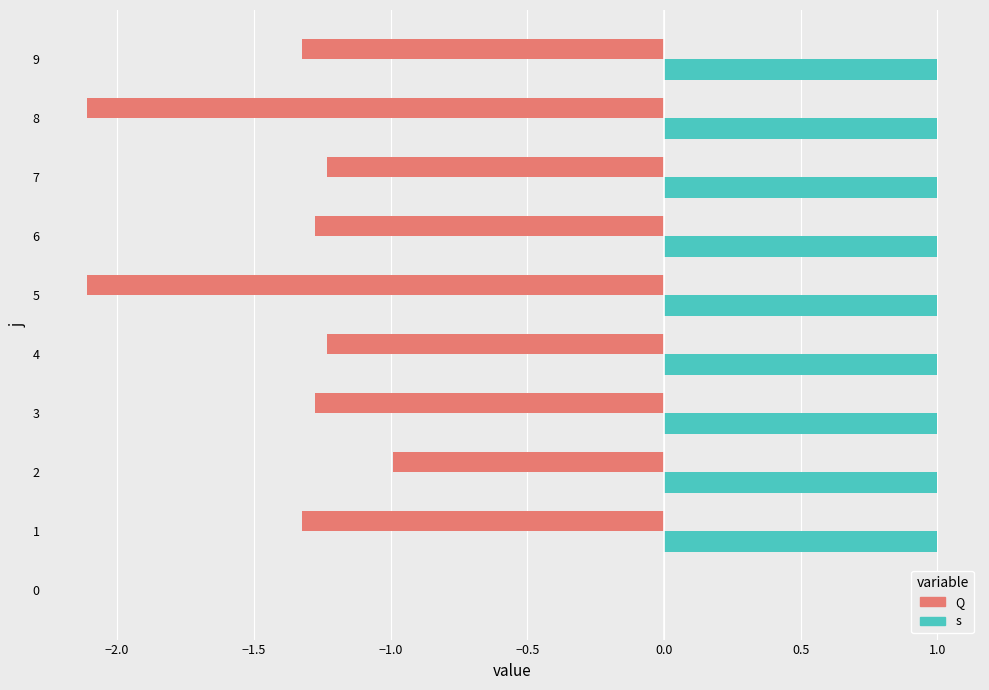

True or false: s has a value of 1.0 at 9.

True